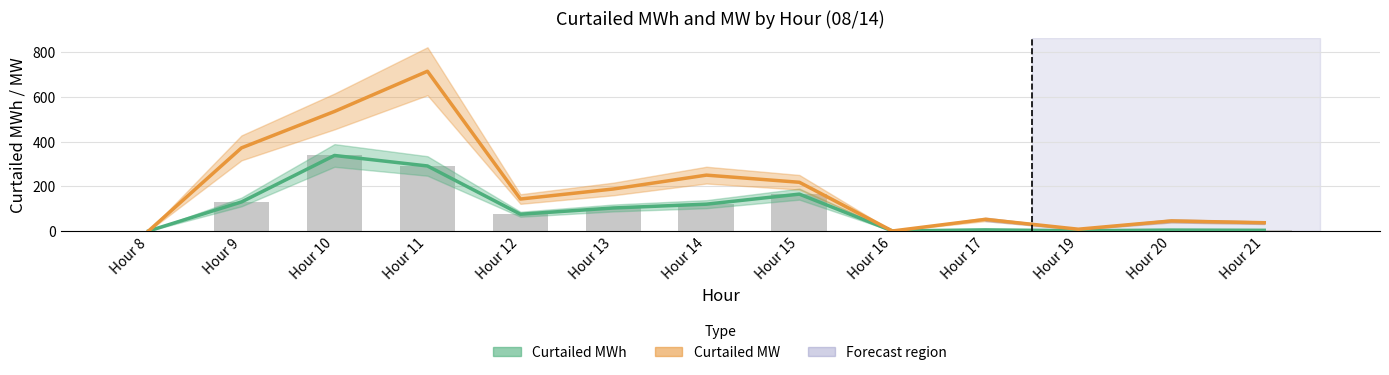

List the labels in order of Curtailed MW value, smallest first.

Hour 8, Hour 16, Hour 19, Hour 21, Hour 20, Hour 17, Hour 12, Hour 13, Hour 15, Hour 14, Hour 9, Hour 10, Hour 11